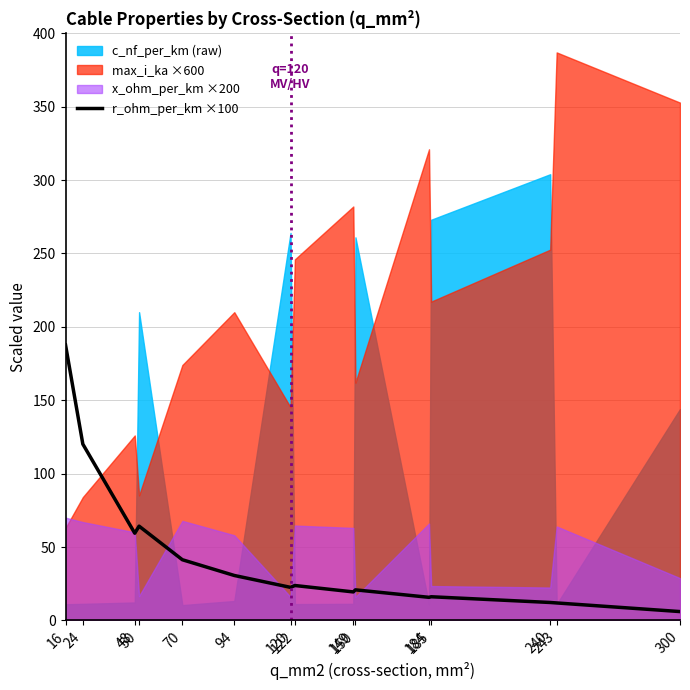

Between 70 and 122, which is larger?

70